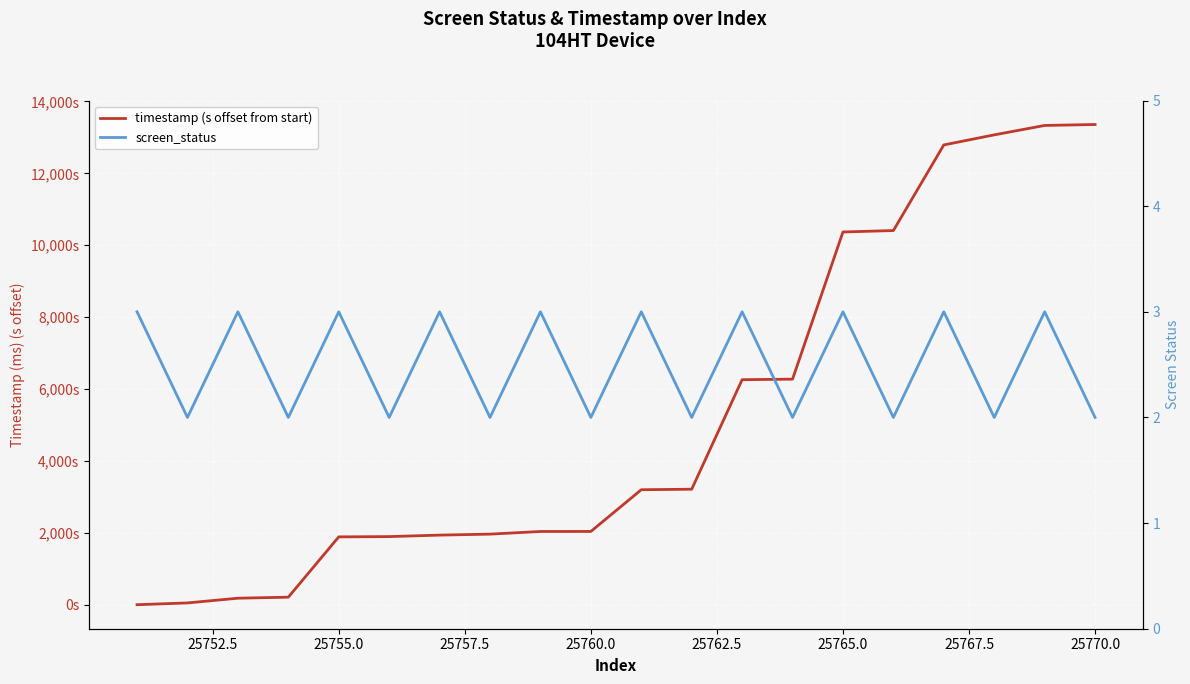

Which series has the largest total across all categories?

timestamp (s offset from start)